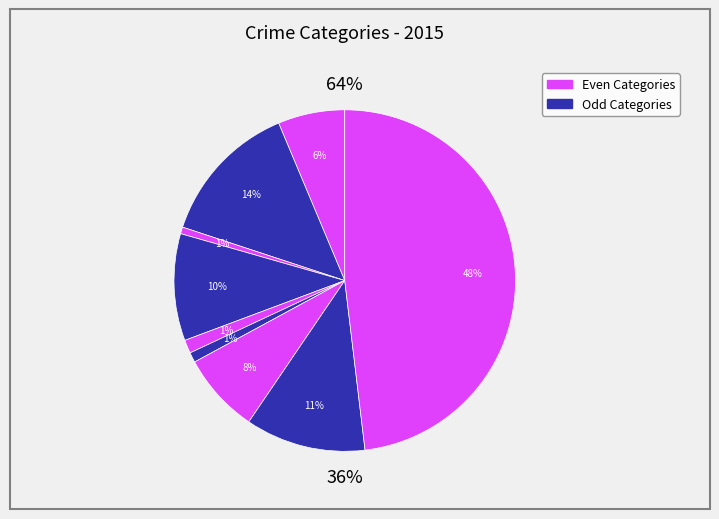

True or false: Aggravated Assault accounts for 1% of the total.

False